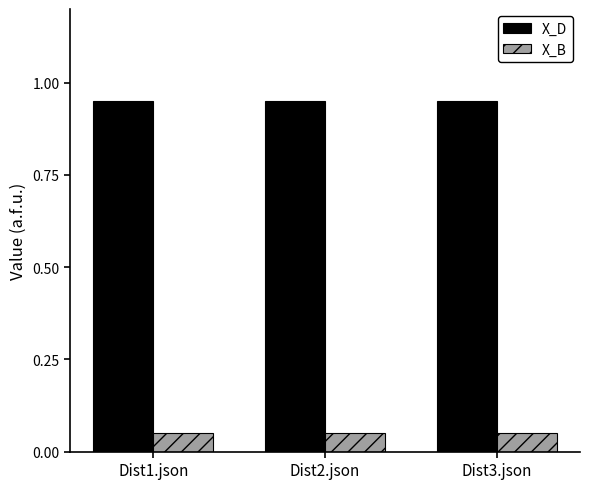

What are all the series names shown in the legend?

X_D, X_B